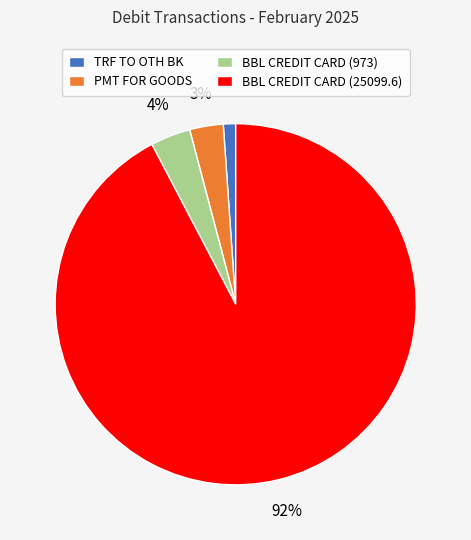

Is PMT FOR GOODS the majority of the pie?

No